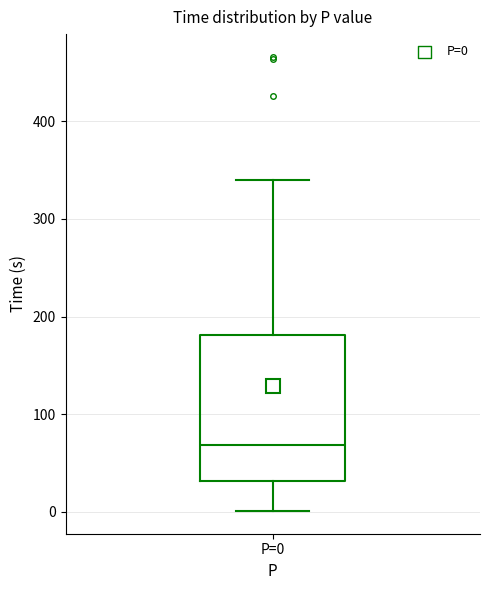

Where is the lower edge of the box for P=0 on the y-axis? The values are not printed on the chart, so give them approximately, as read against the axis.

30